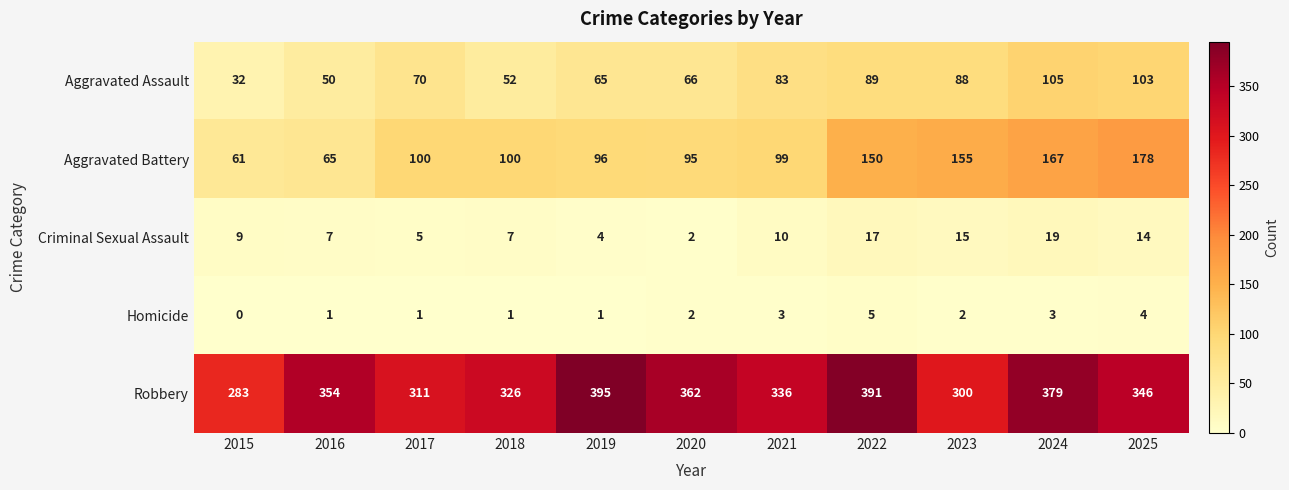

Rank the series by their maximum value, from lowest to highest.

Homicide, Criminal Sexual Assault, Aggravated Assault, Aggravated Battery, Robbery